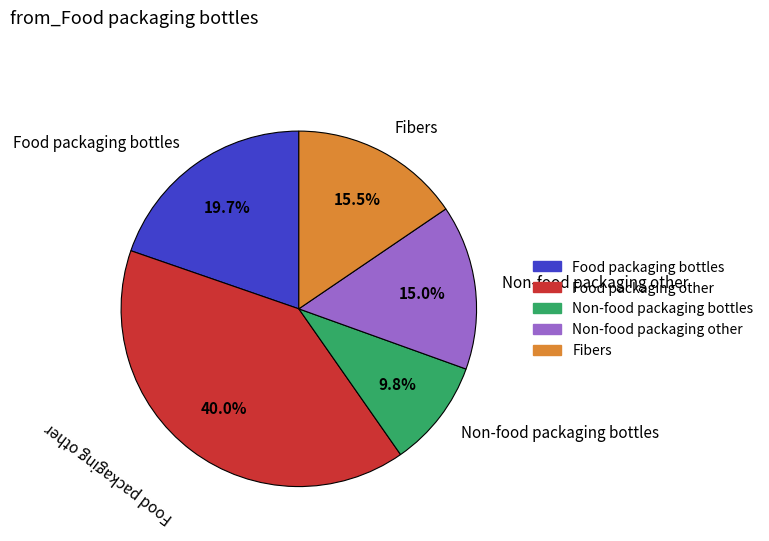

To the nearest percent, what percentage of the pie is Non-food packaging other?

15%